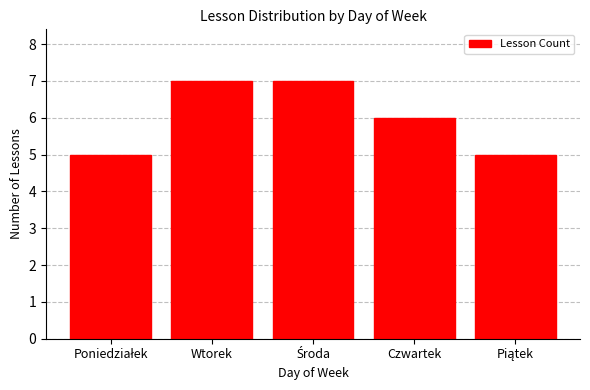

What is the label of the 4th bar from the right?

Wtorek